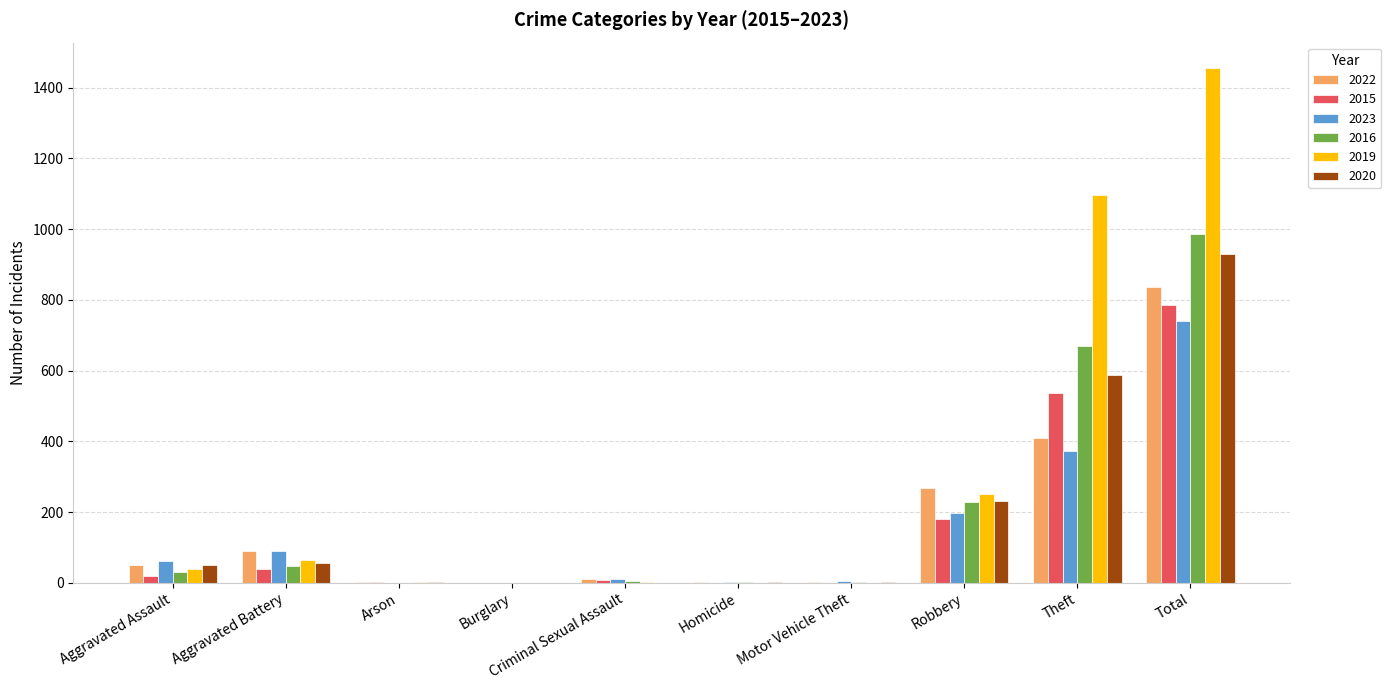

What is the total value across all series at Motor Vehicle Theft?

11